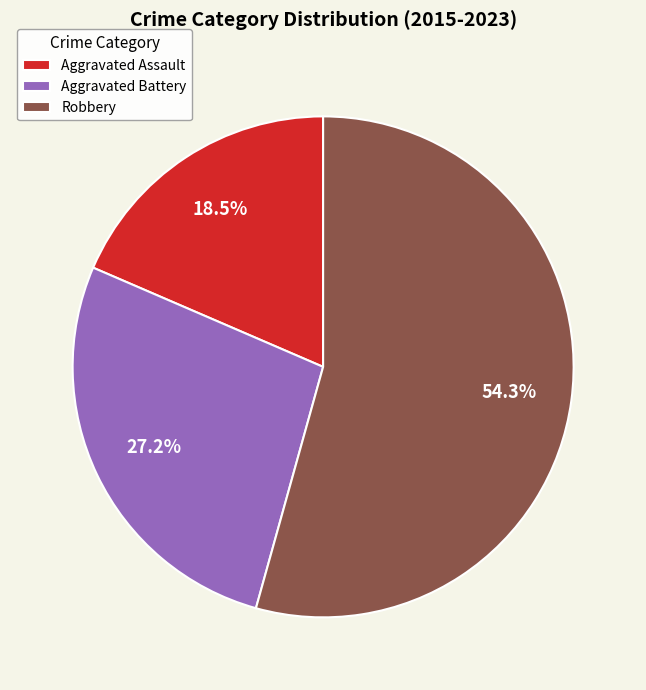

Which slice is the largest?

Robbery